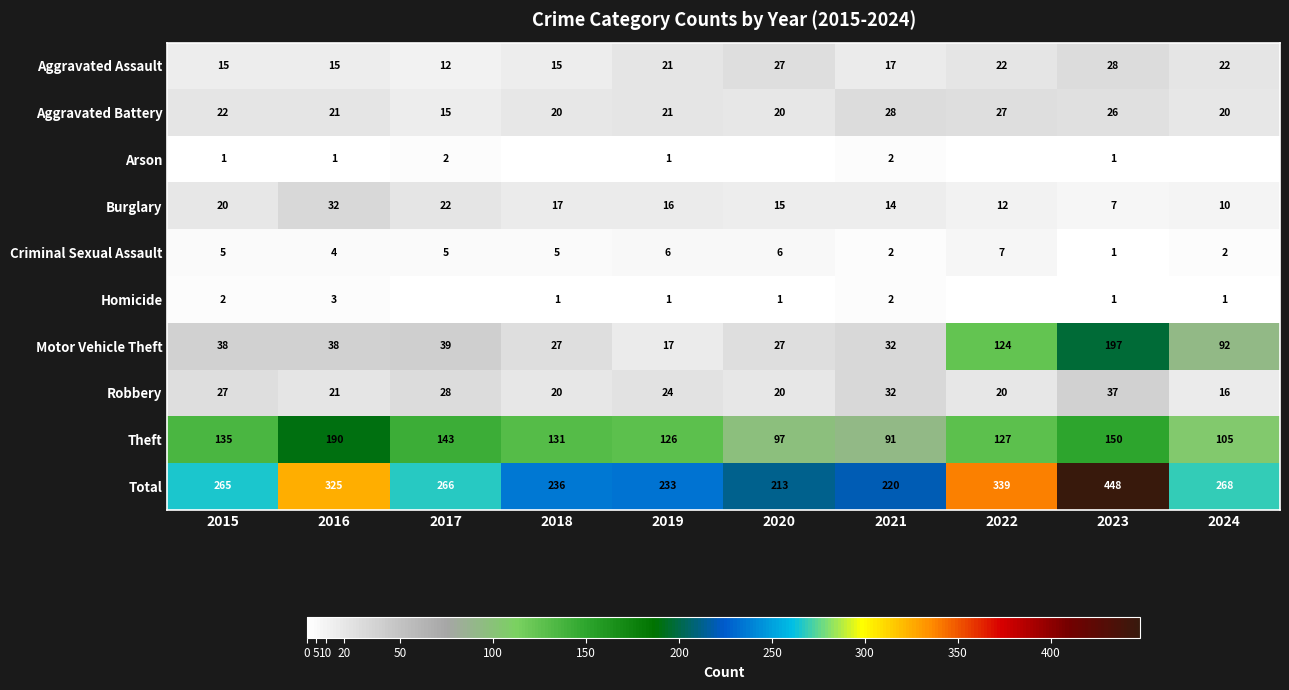

Is the value of Robbery at 2017 greater than the value of Motor Vehicle Theft at 2018?

Yes